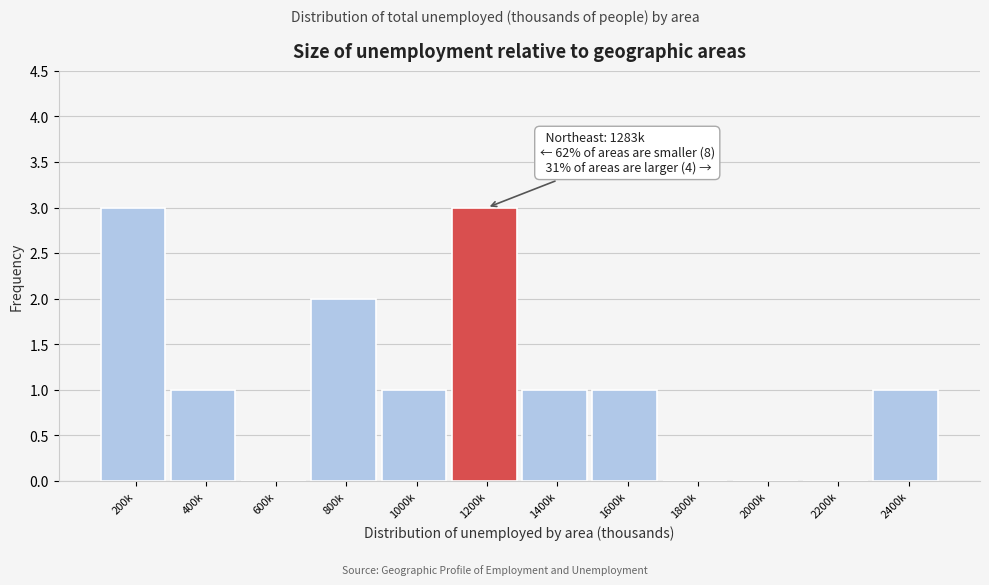

Reading right to left, list all the values displayed in this chart.

2400k=1	2200k=0	2000k=0	1800k=0	1600k=1	1400k=1	1200k=3	1000k=1	800k=2	600k=0	400k=1	200k=3